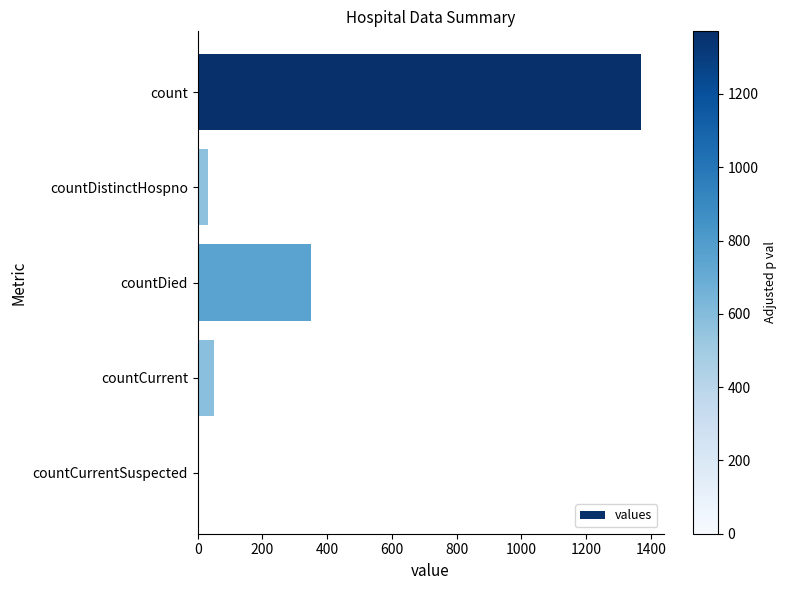

What is the sum of all values?

1805